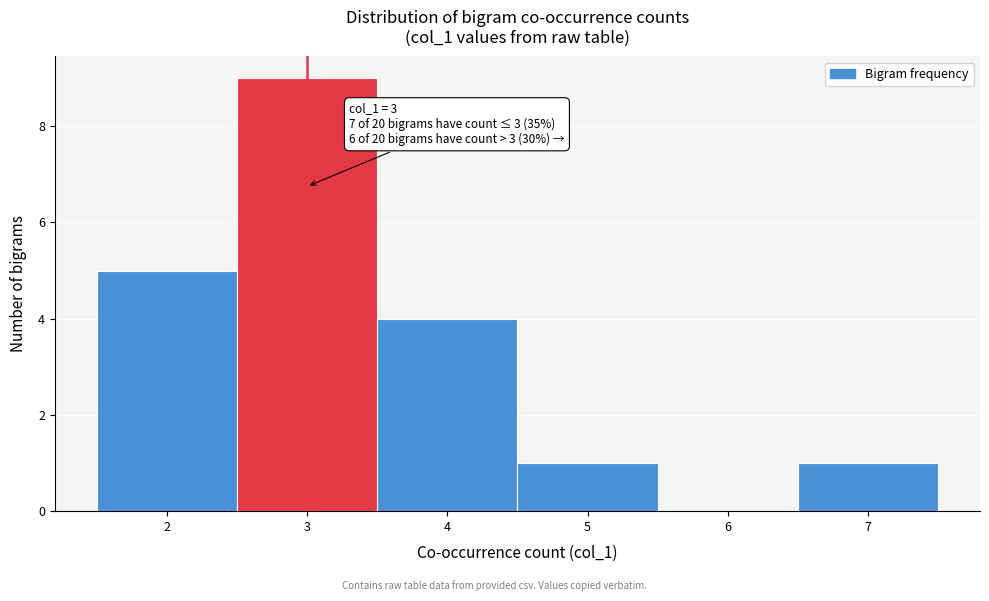

Over which range of the x-axis is the bar tallest?

2.5 to 3.5